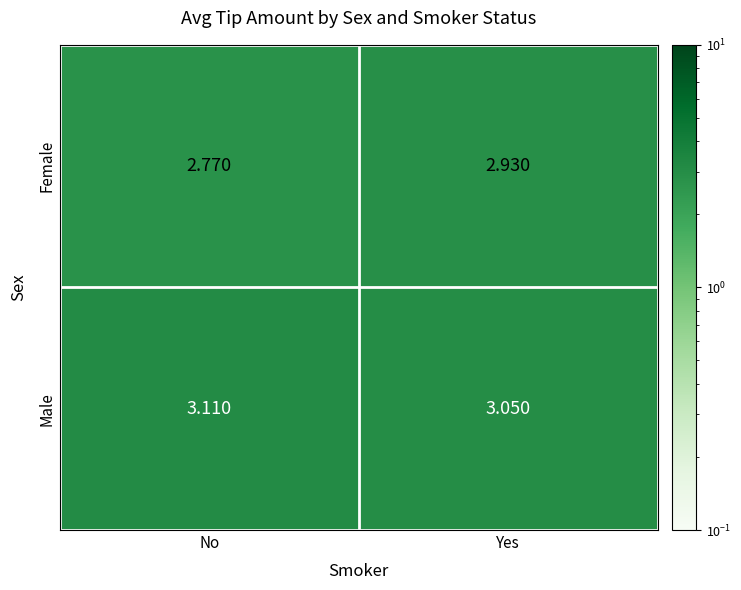

Which category has the highest value in the Male series?

No